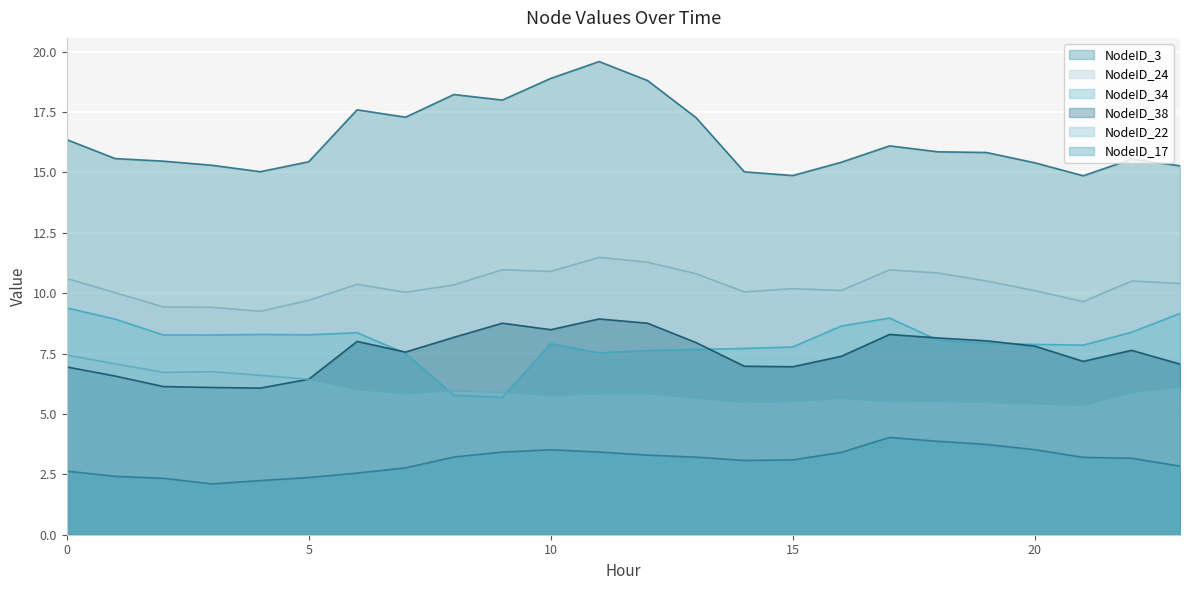

Where is NodeID_3 nearest to the value 17?

13